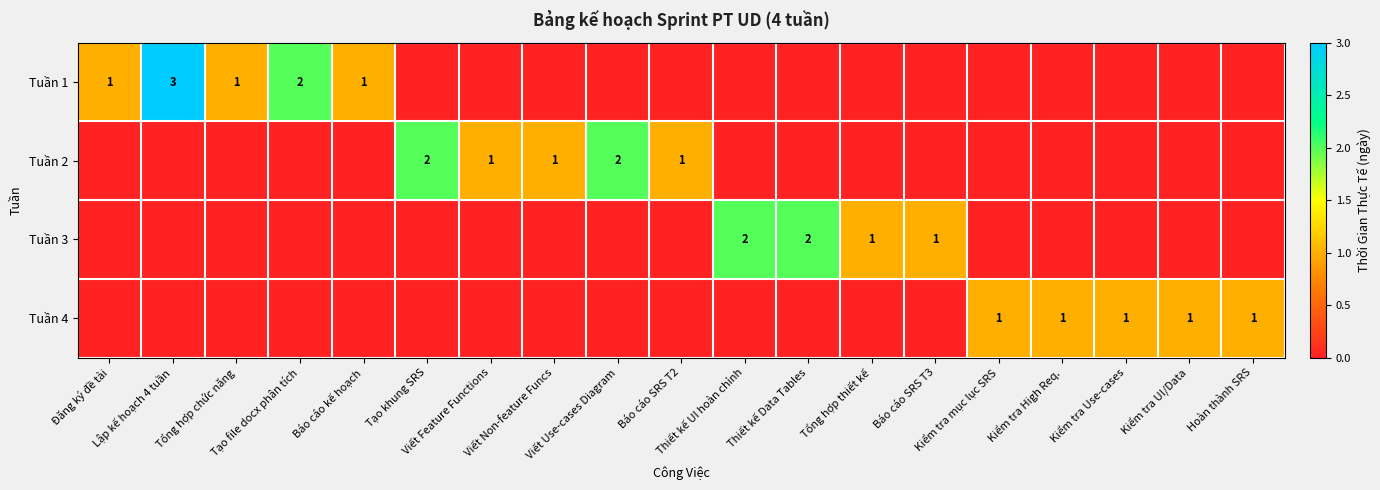

What is the difference between the highest and lowest values at Viết Use-cases Diagram?

2